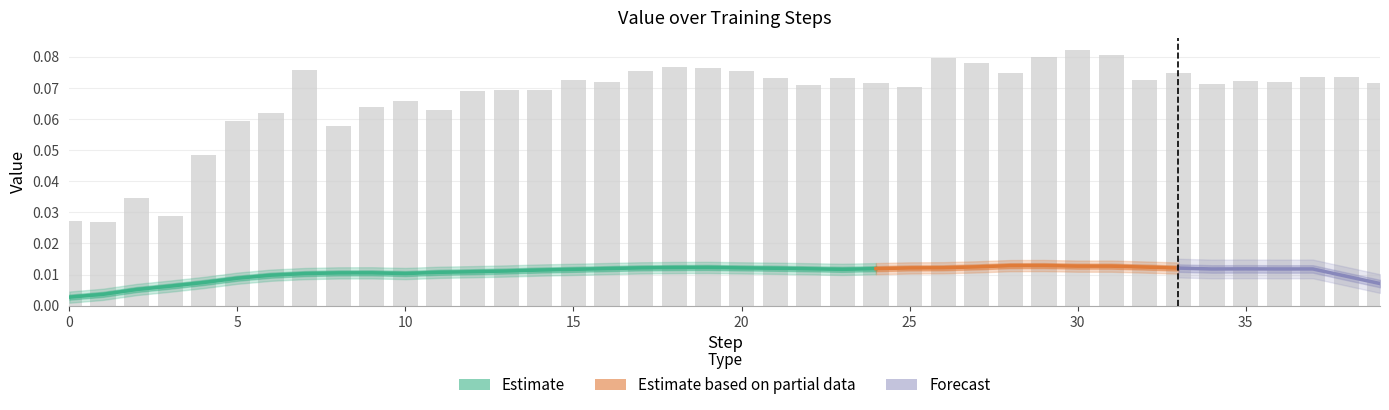

Reading left to right, list all the values displayed in this chart.

0.0	0.0	0.0	0.0	0.0	0.1	0.1	0.1	0.1	0.1	0.1	0.1	0.1	0.1	0.1	0.1	0.1	0.1	0.1	0.1	0.1	0.1	0.1	0.1	0.1	0.1	0.1	0.1	0.1	0.1	0.1	0.1	0.1	0.1	0.1	0.1	0.1	0.1	0.1	0.1